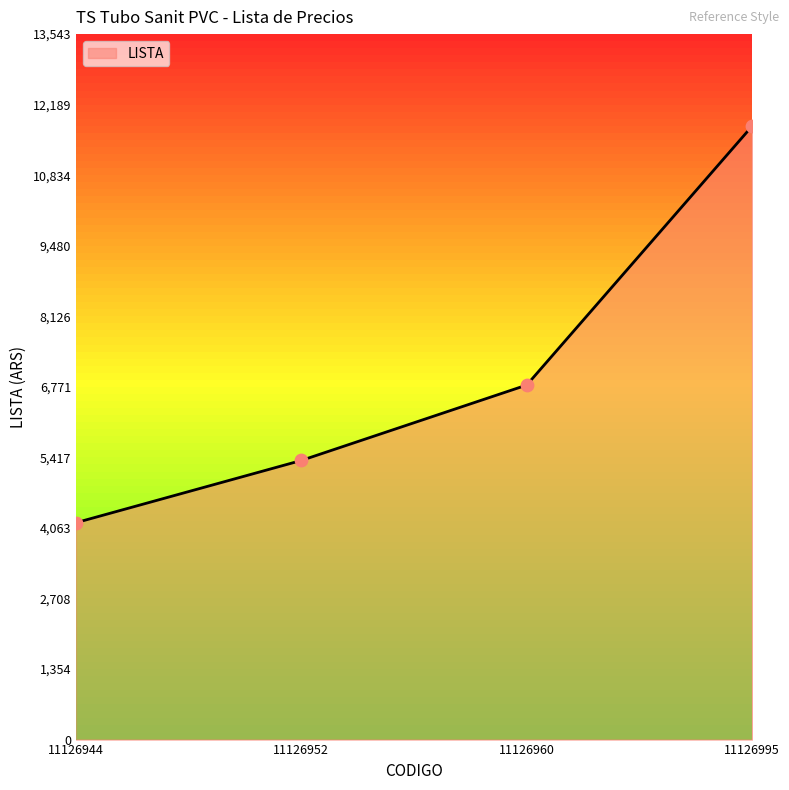

Which has a higher value, 11126960 or 11126952?

11126960